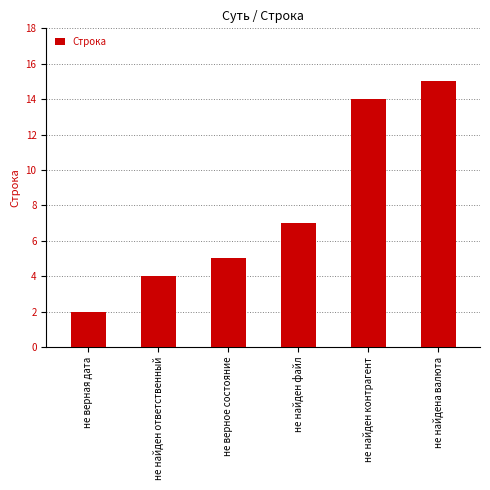

What is the ratio of the value at не найдена валюта to the value at не верное состояние?

3.0